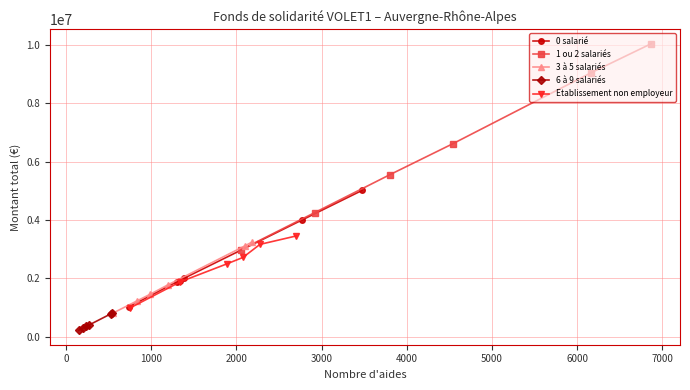

What is the value of the 0 salarié point at the 4th from the left?

2000809